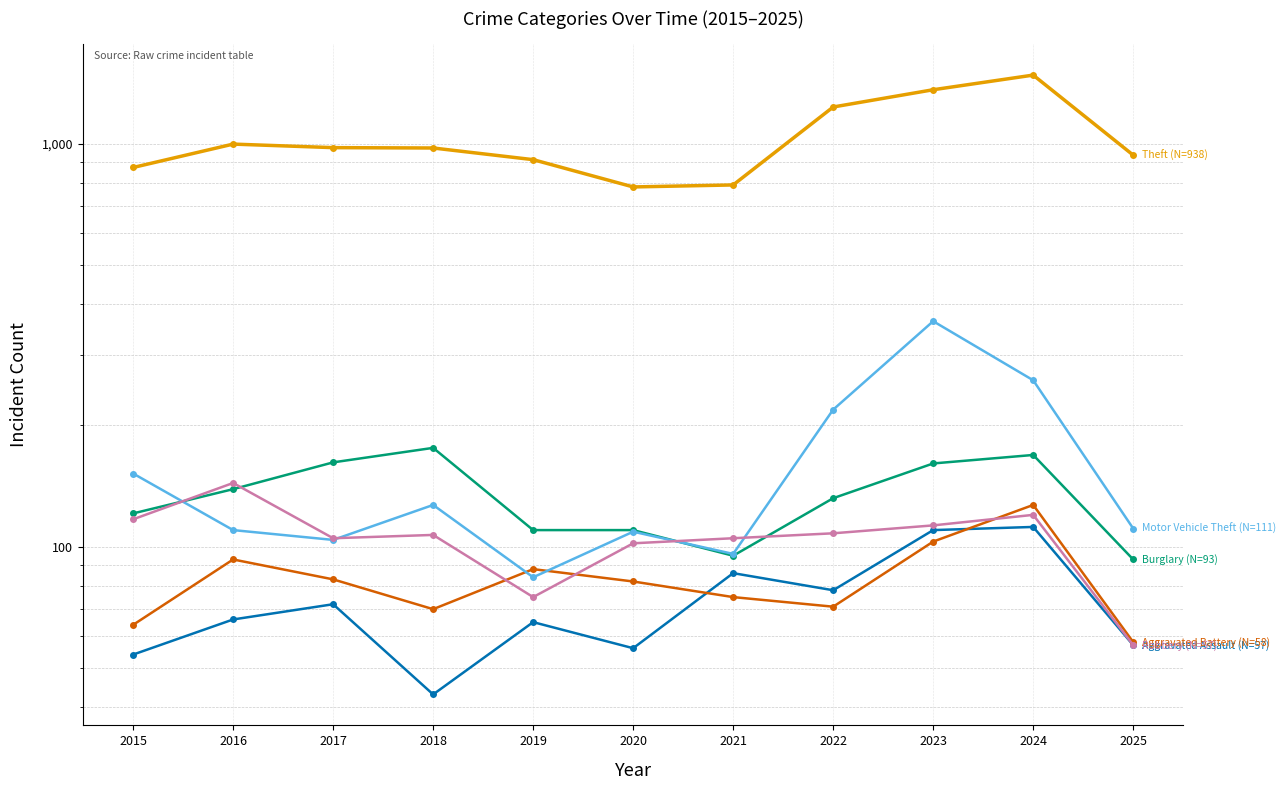

Does the chart have visible grid lines?

Yes